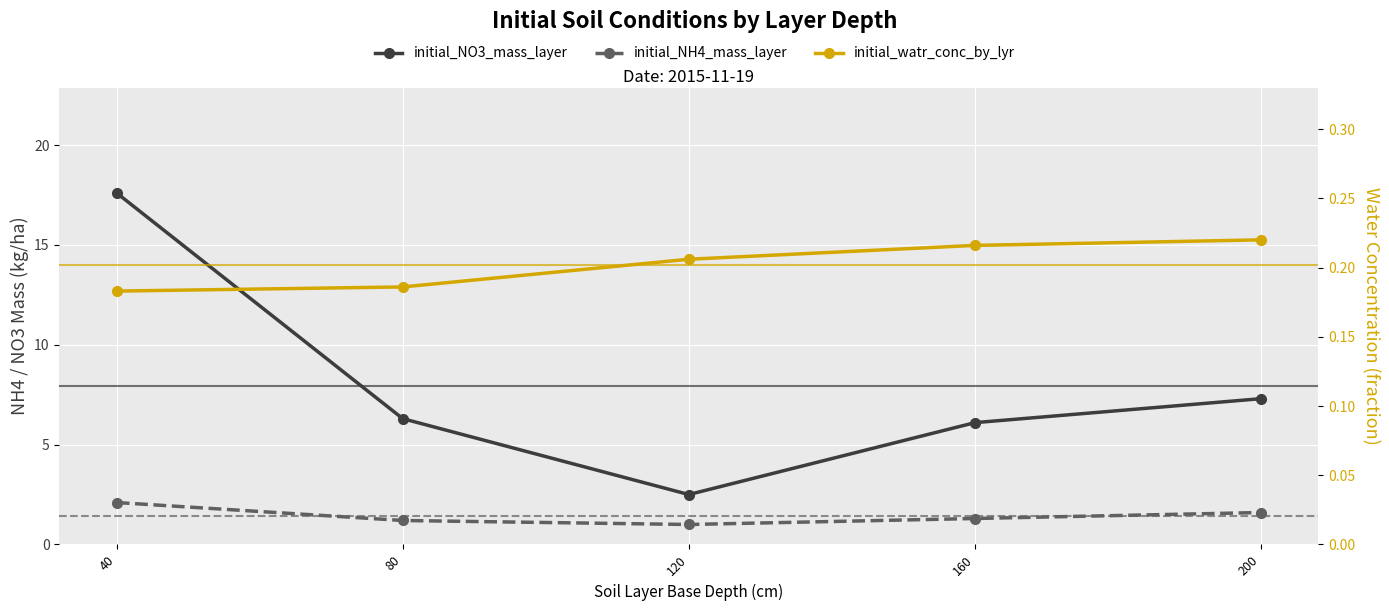

What is the value of the initial_NH4_mass_layer point at the 4th from the left?

1.3